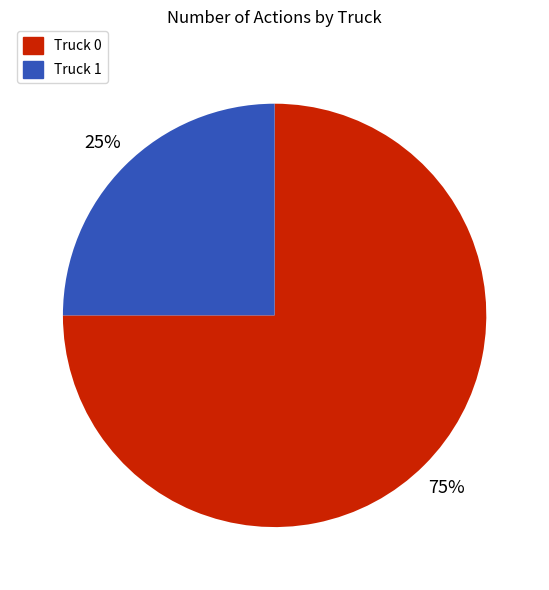

What percentage is the Truck 1 slice, to the nearest percent?

25%